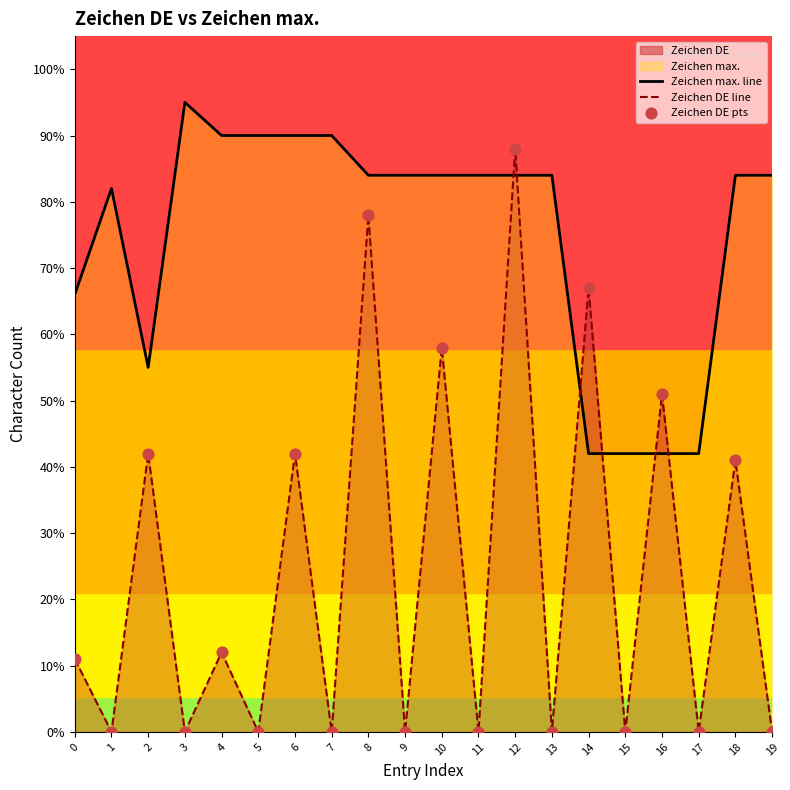

At which category is the sum across all series the highest?

12